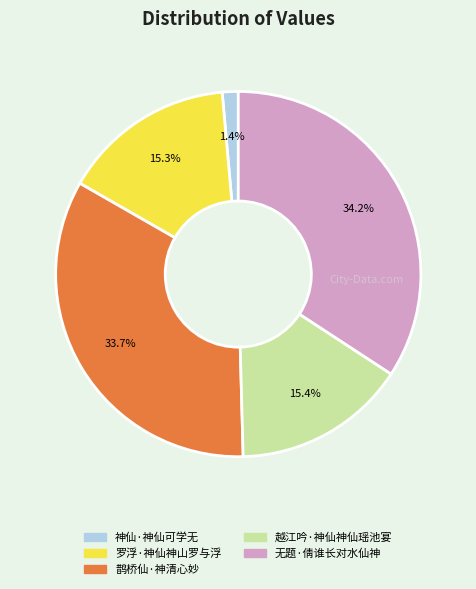

Count the number of slices in the pie.

5